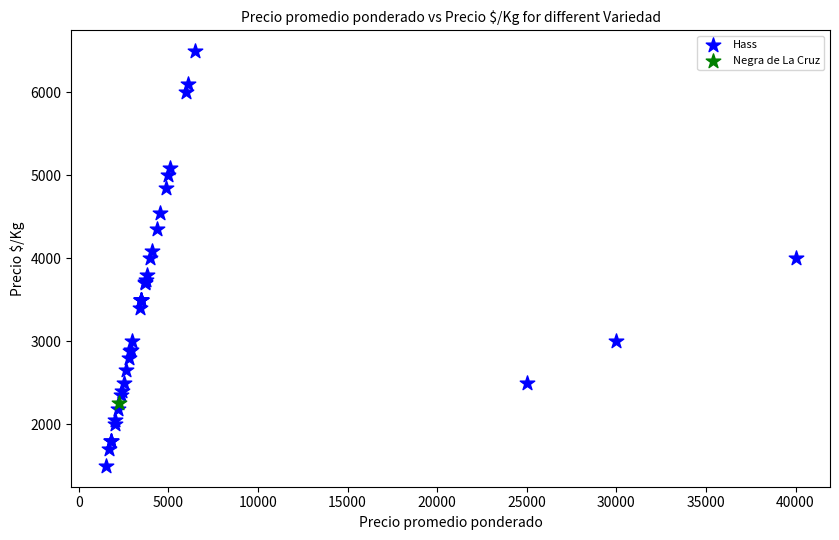

What are all the series names shown in the legend?

Hass, Negra de La Cruz